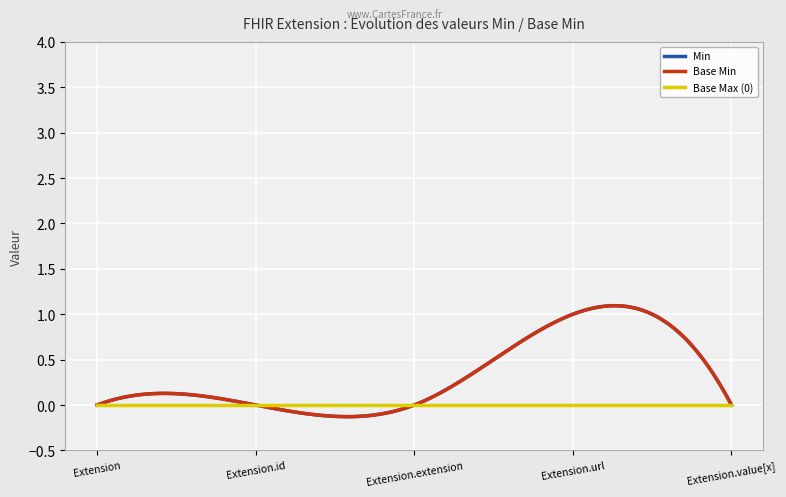

Is this an area chart (filled region under the line)?

No